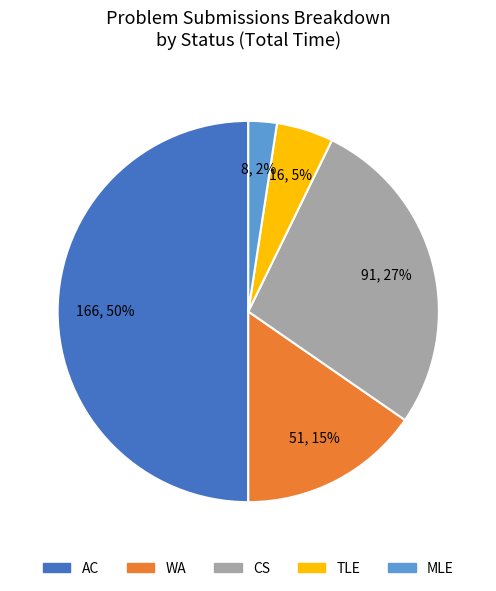

Does CS represent more than half of the total?

No